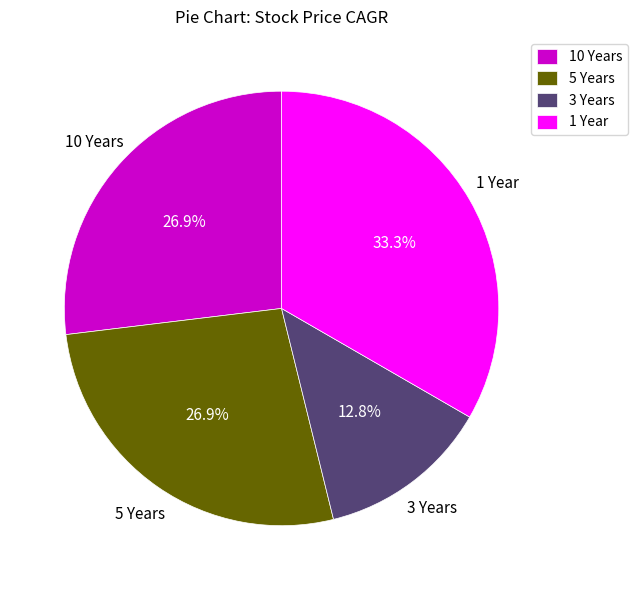

Is there any slice that represents more than half of the pie?

No